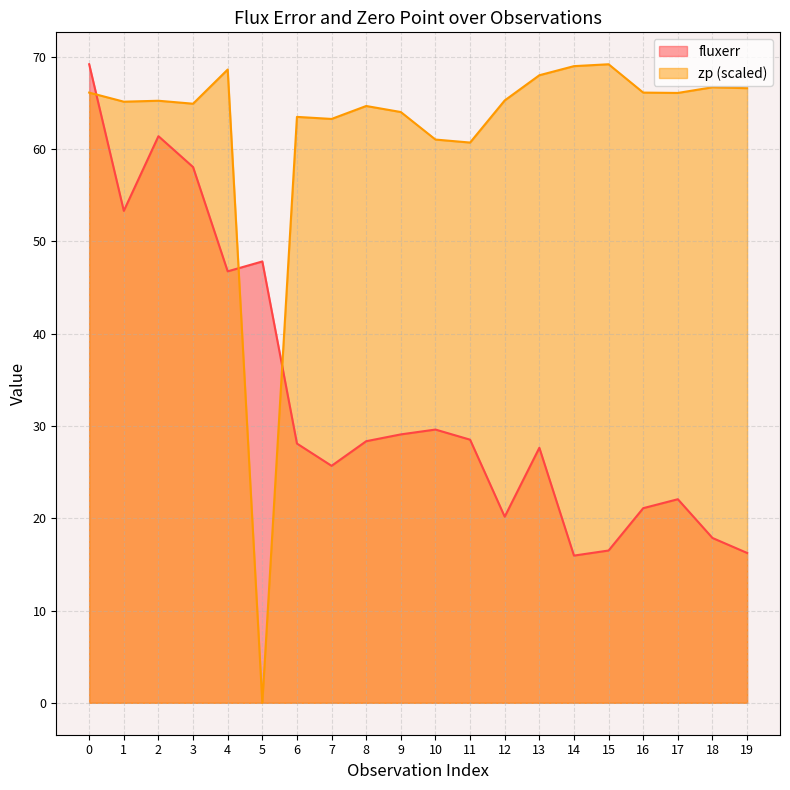

At which category does fluxerr reach its first local valley?

1